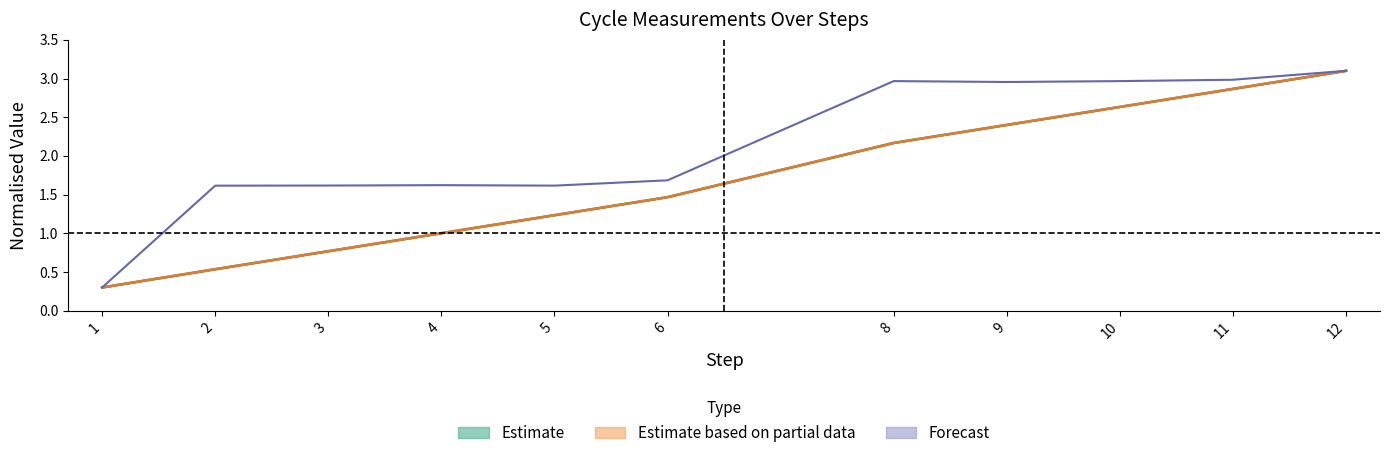

At which category does the chart reach its minimum across all series?

1